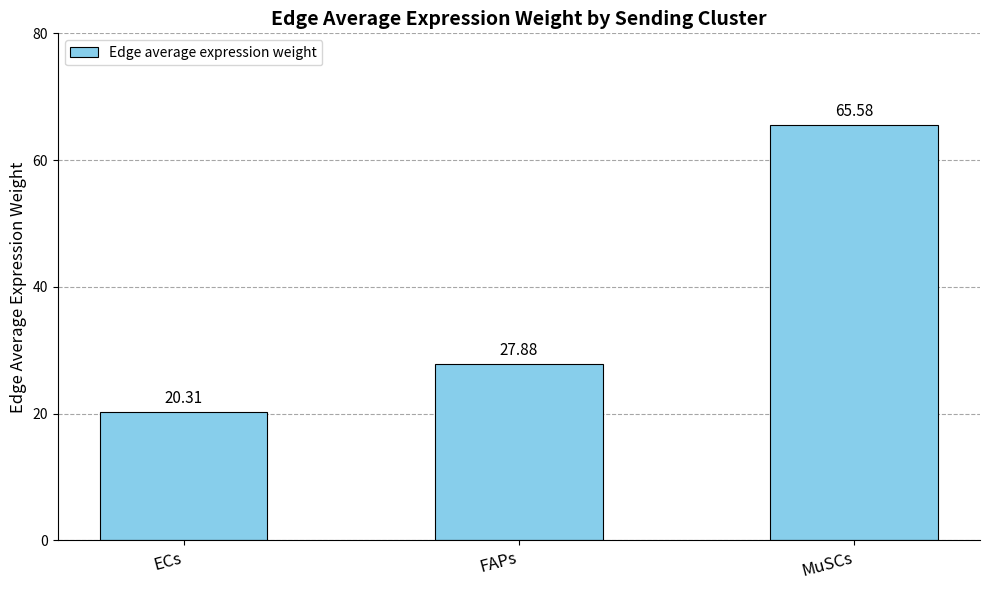

Count the number of categories in the chart.

3